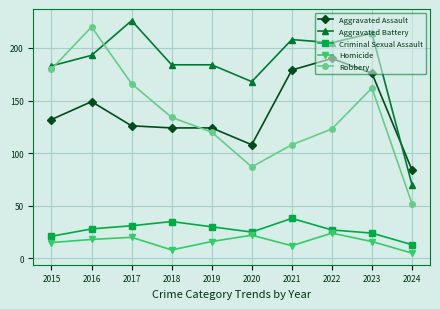

True or false: Criminal Sexual Assault and Robbery cross at least once.

False